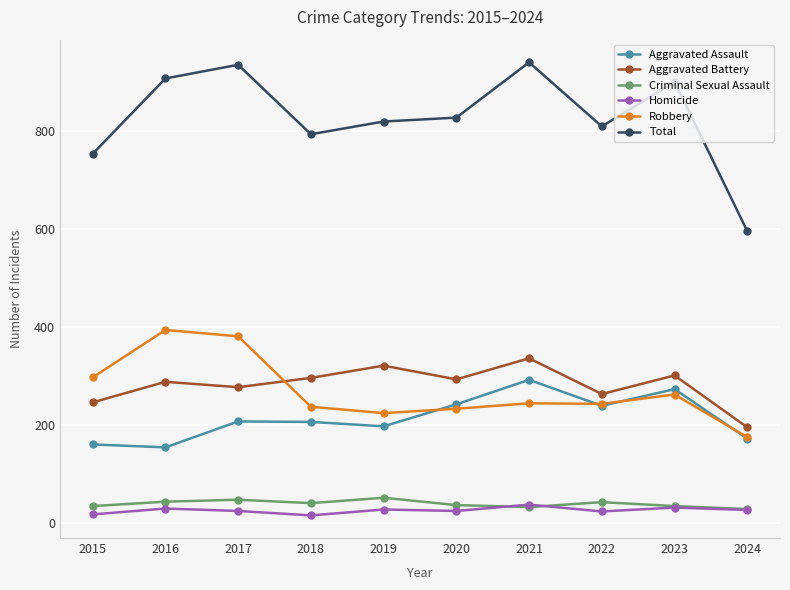

List the series in order of their peak value, highest first.

Total, Robbery, Aggravated Battery, Aggravated Assault, Criminal Sexual Assault, Homicide